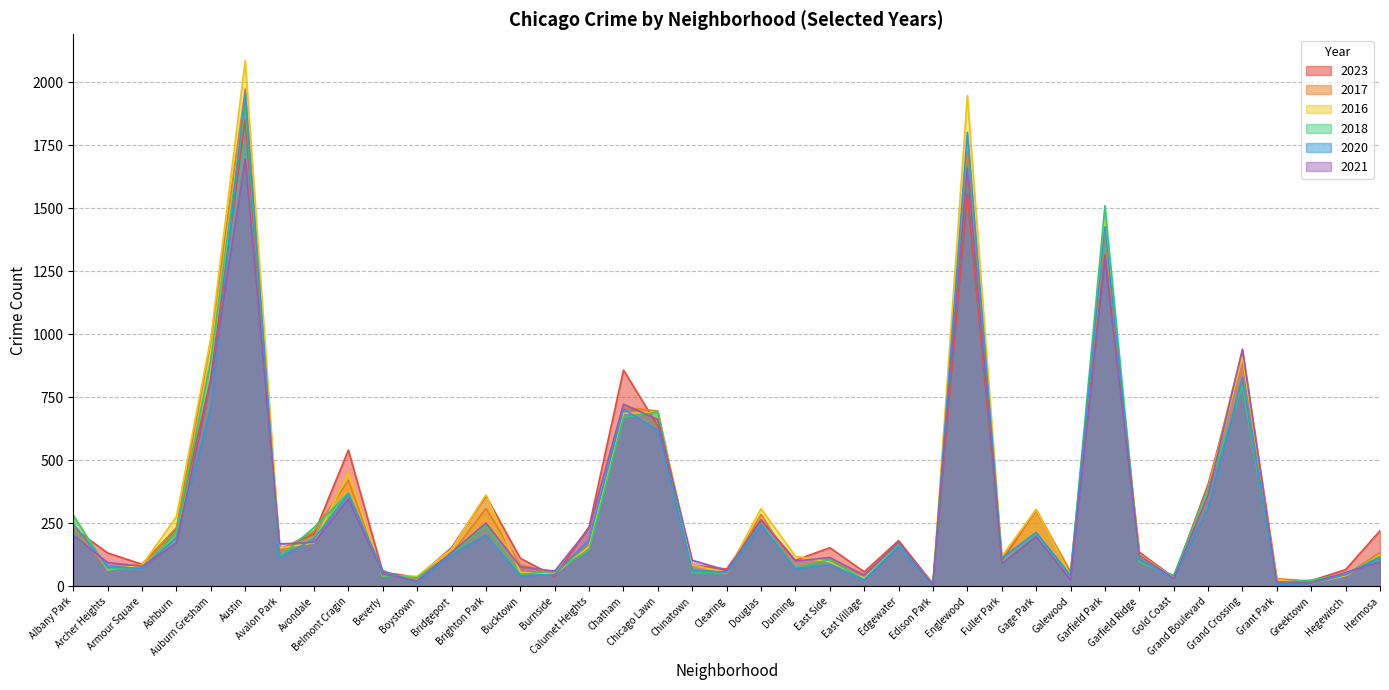

What are all the series names shown in the legend?

2023, 2017, 2016, 2018, 2020, 2021